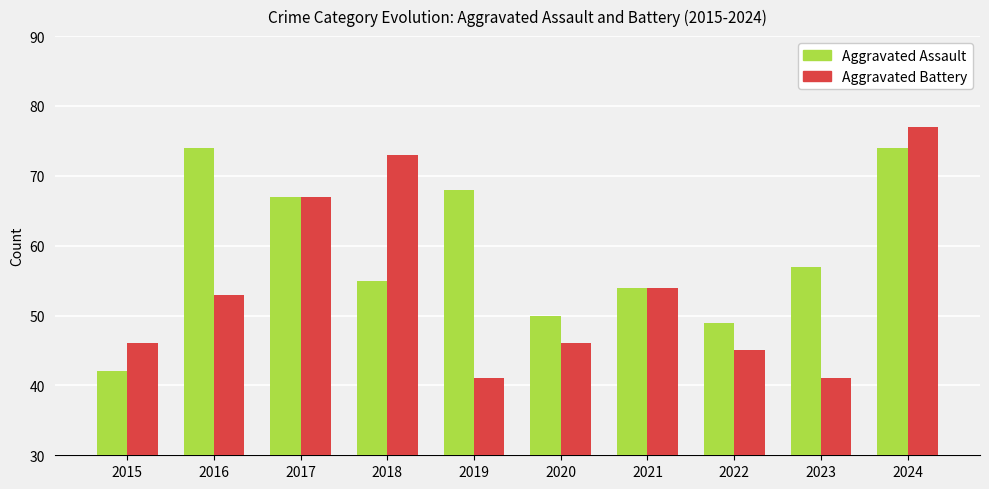

Which series changed the most between 2018 and 2020?

Aggravated Battery